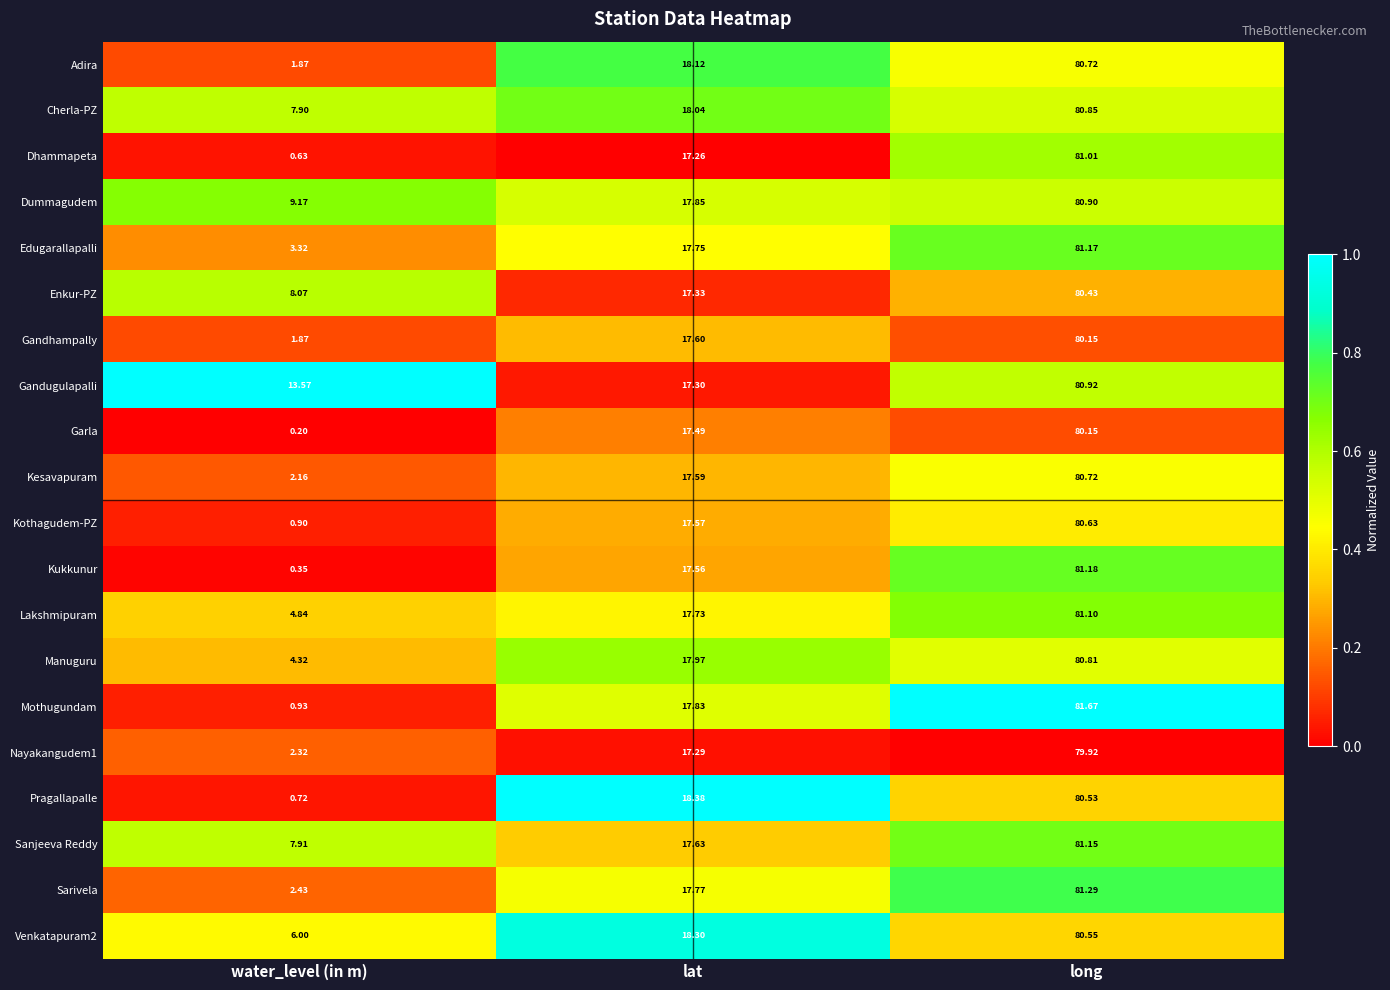

Which series changed the most between water_level (in m) and lat?

Pragallapalle